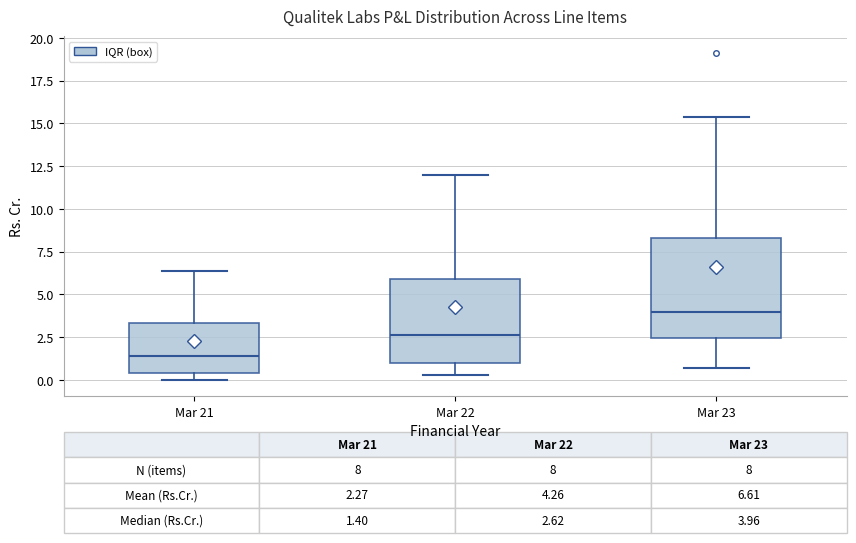

Which box has the highest median line?

Mar 23